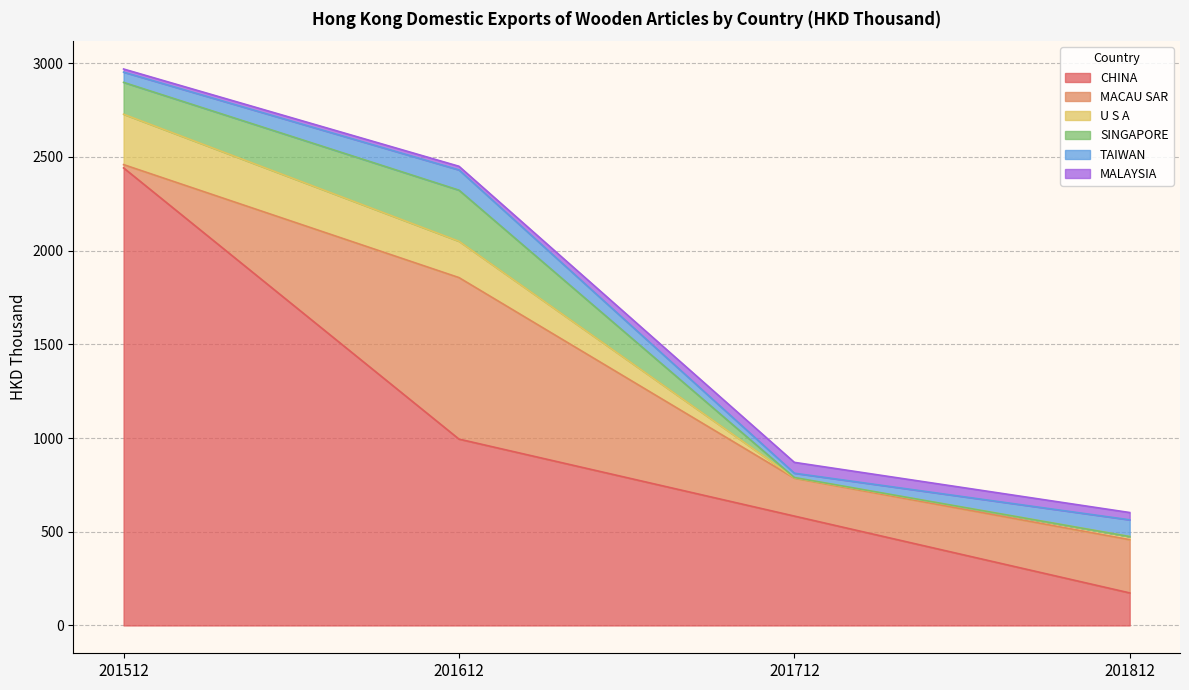

Between 201512 and 201612, which series saw the biggest shift?

CHINA